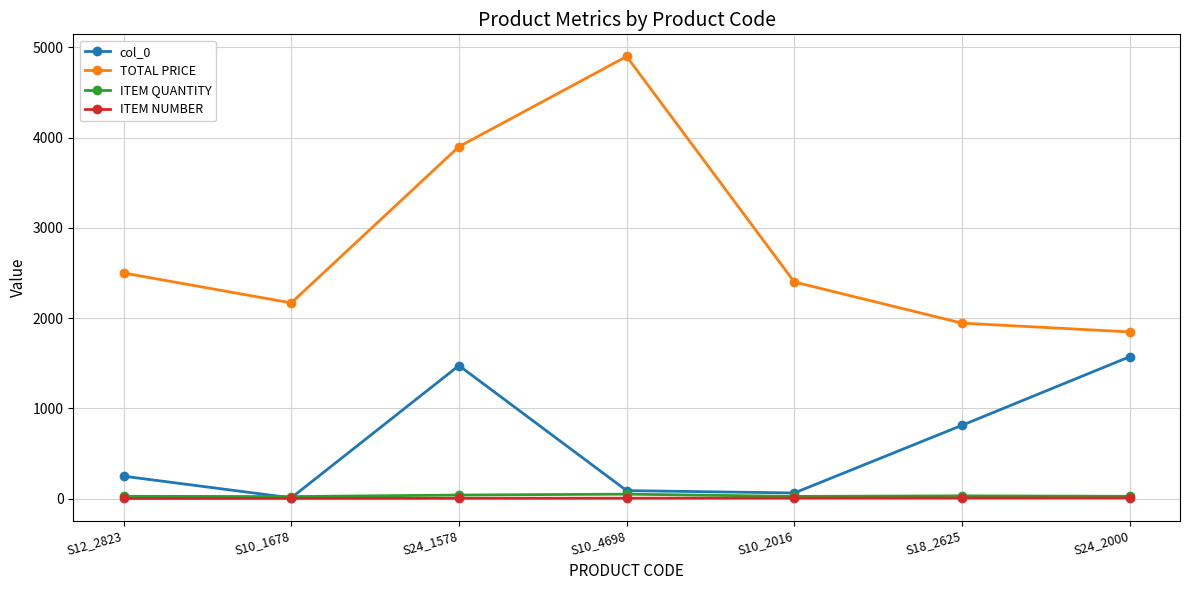

What is the label of the 5th point from the left?

S10_2016